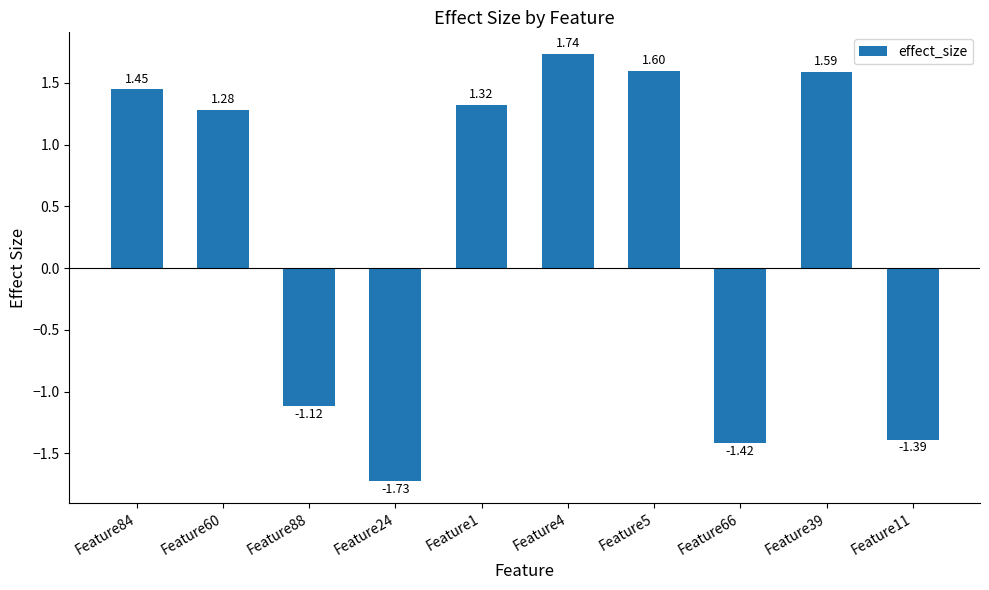

Rank the categories by value from highest to lowest.

Feature4, Feature5, Feature39, Feature84, Feature1, Feature60, Feature88, Feature11, Feature66, Feature24